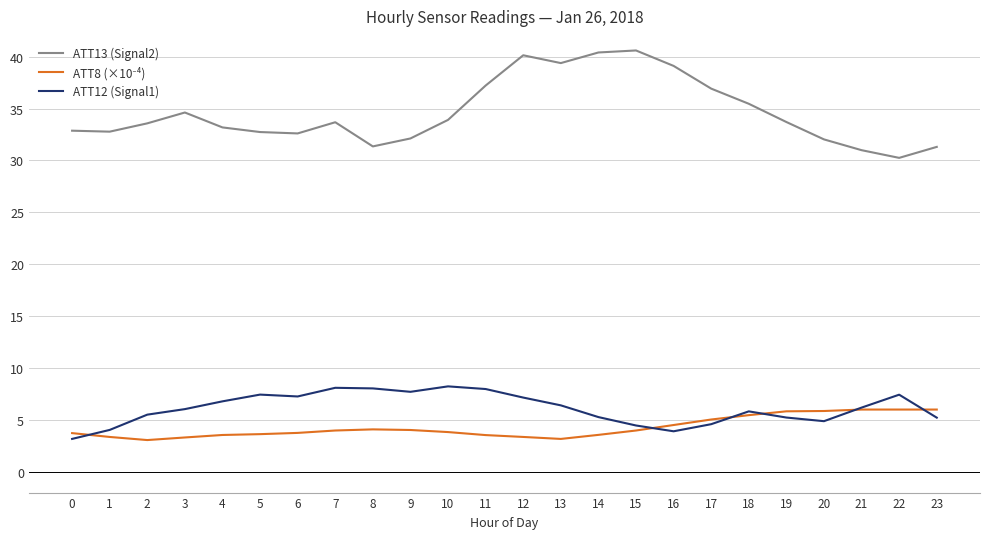

Is the value of ATT12 (Signal1) at 16 greater than the value of ATT13 (Signal2) at 14?

No